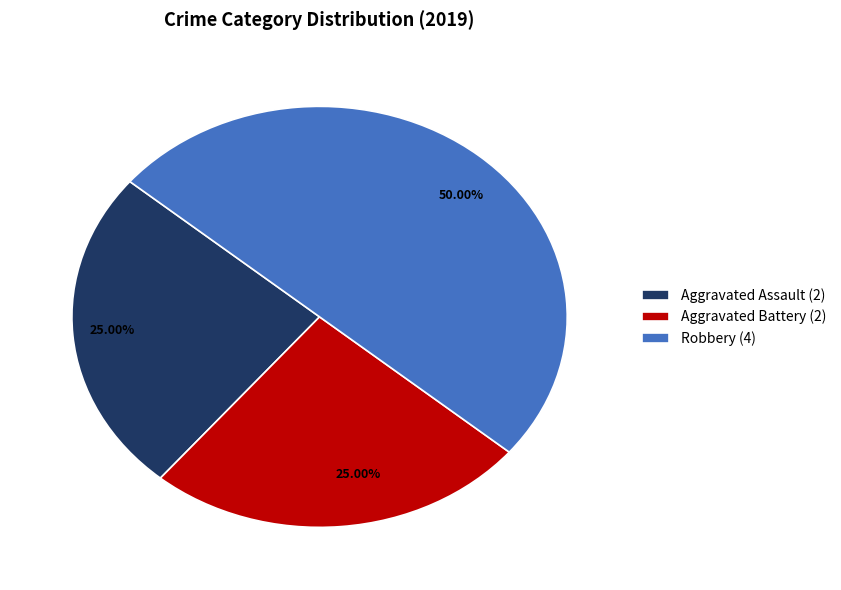

Which has a higher value, Aggravated Battery or Robbery?

Robbery